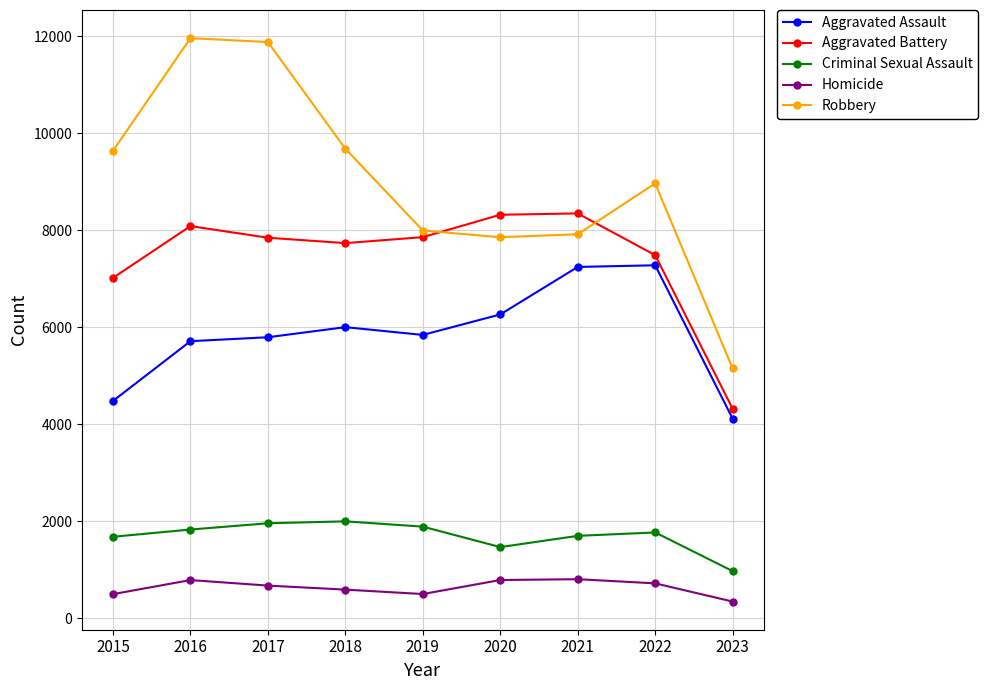

Between 2018 and 2021, which series saw the biggest shift?

Robbery